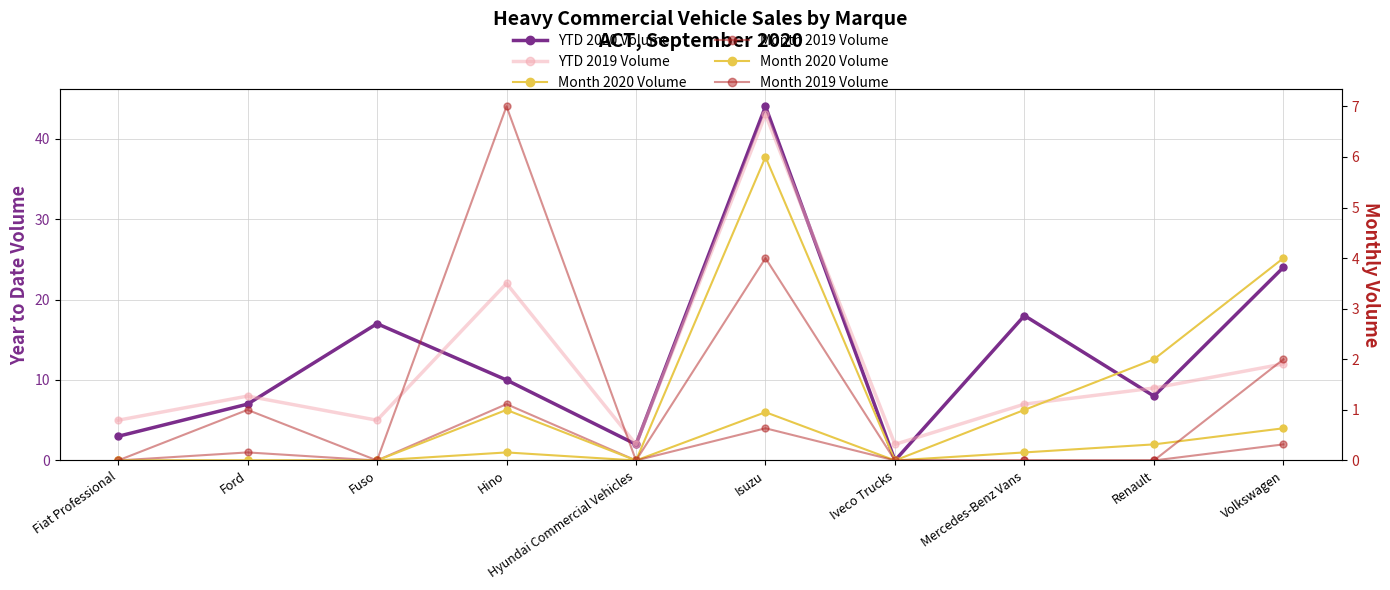

What is the label of the 7th point from the left?

Iveco Trucks